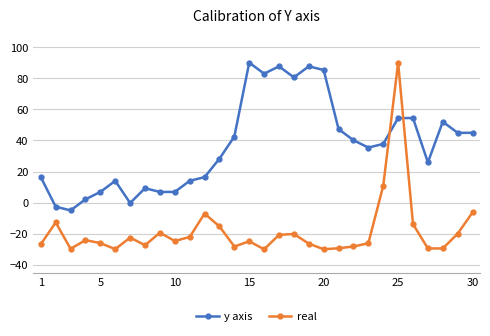

What is the difference between the maximum and minimum values in the real series?

120.0